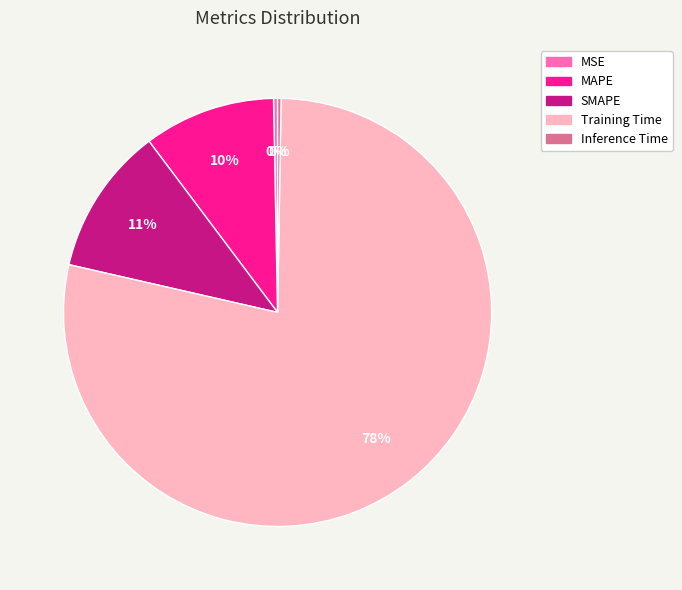

Is the sum of SMAPE and Training Time greater than half?

Yes